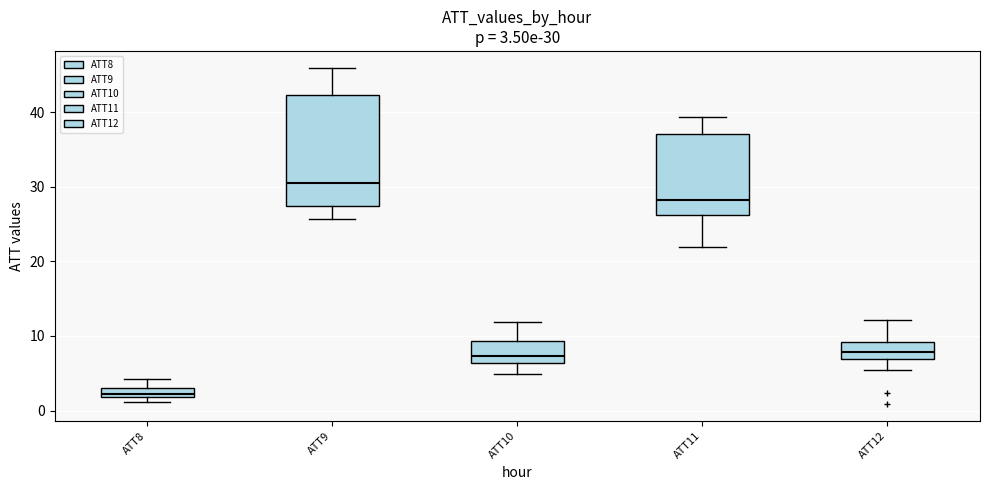

Comparing the boxes themselves (not the whiskers), which one is the tallest?

ATT9